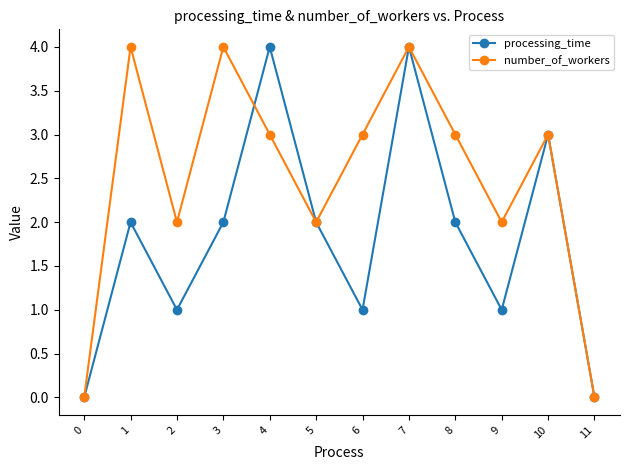

Count the number of data series in this chart.

2